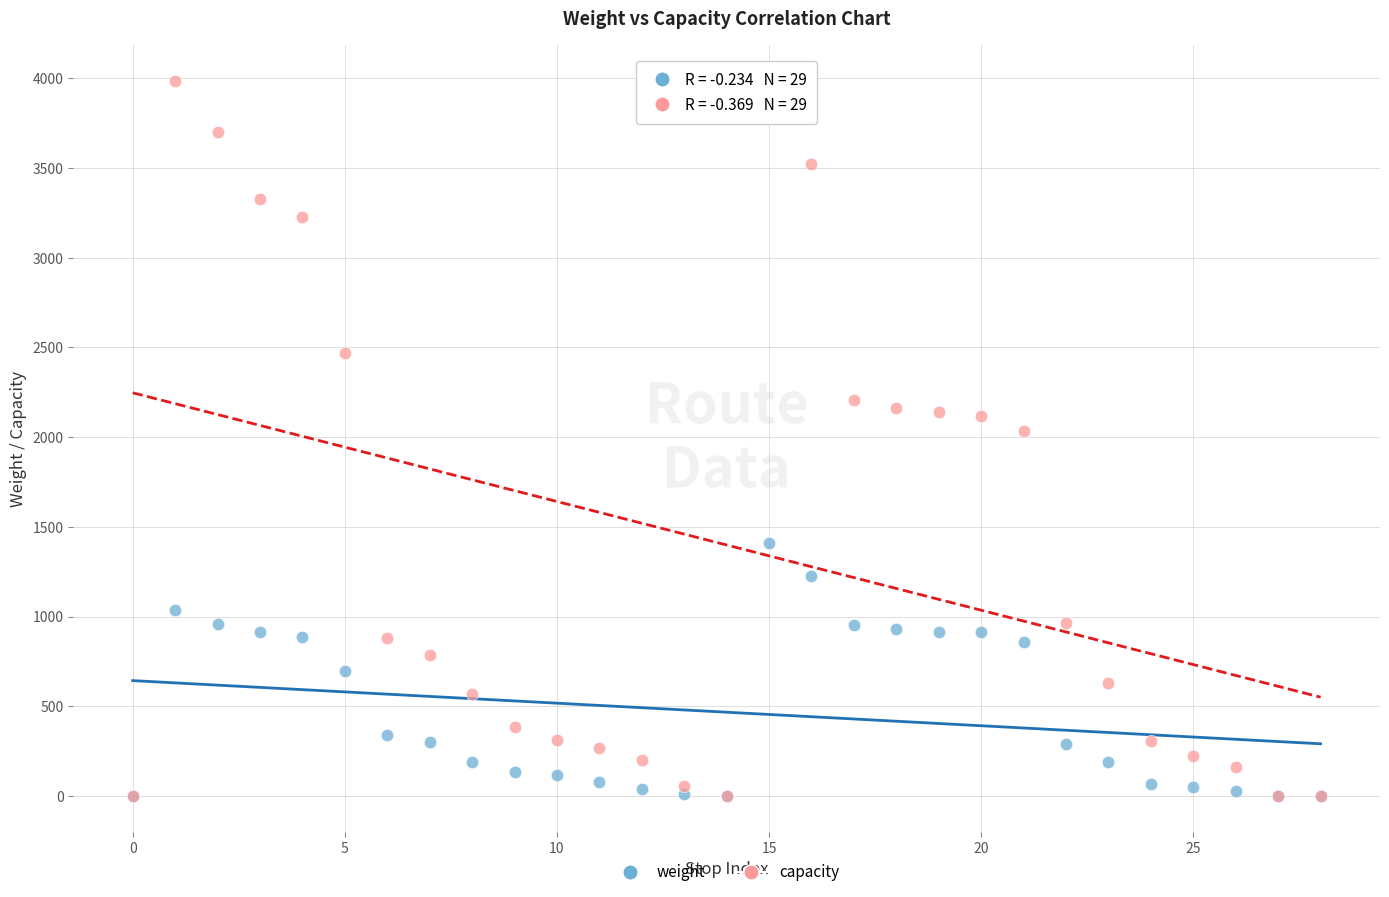

Which series has the widest spread of Y values?

capacity